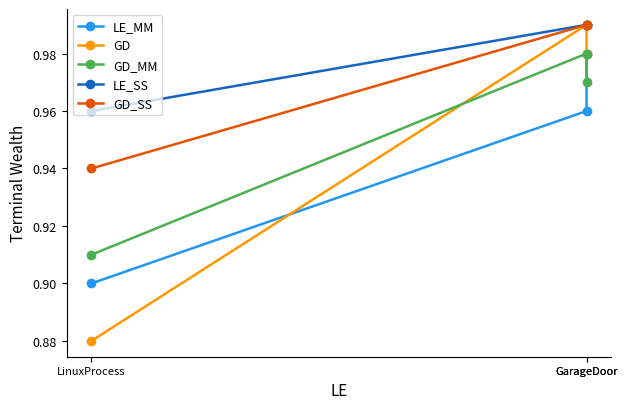

What is the average value of the LE_MM series?

0.9